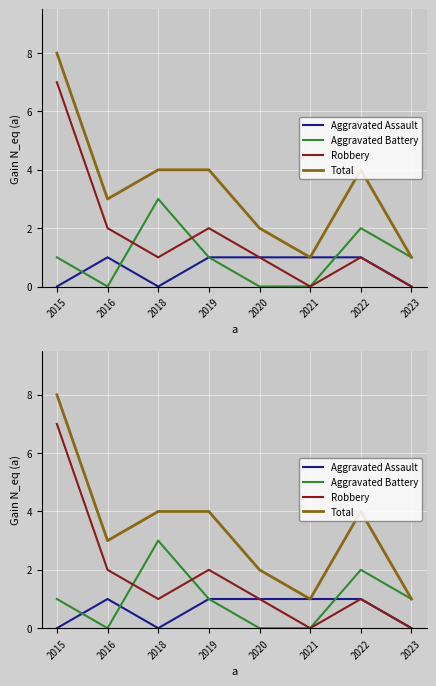

In Robbery, how many points are higher than both neighbors (excluding endpoints)?

2